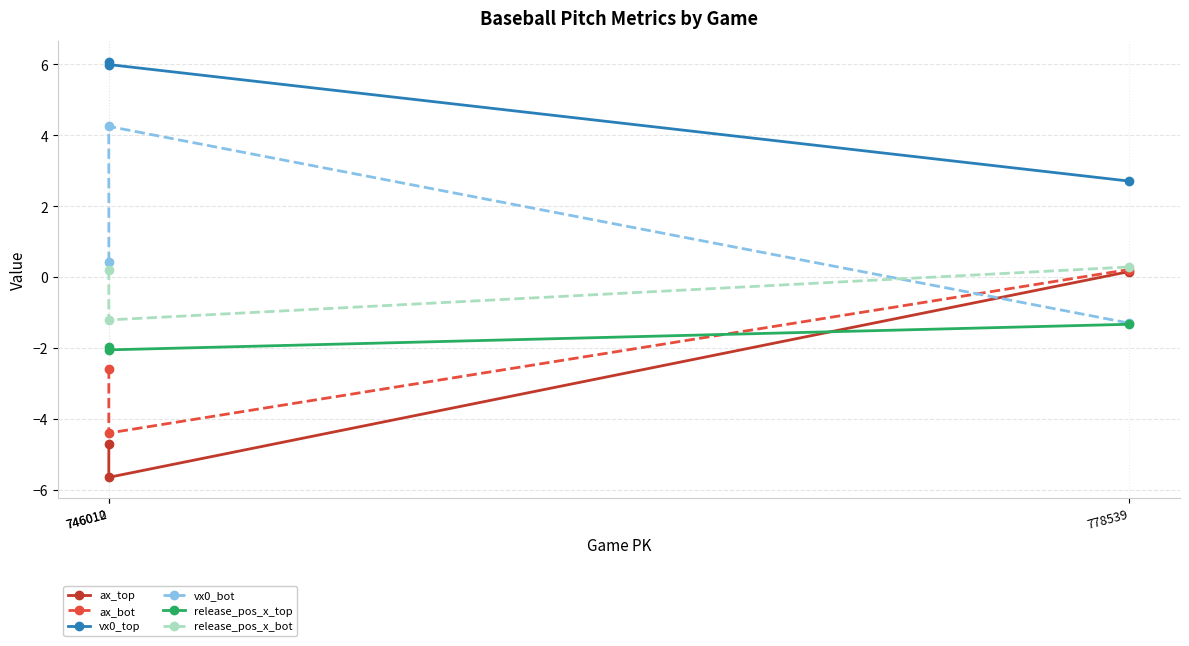

What is the label of the 1st point from the right?

778539